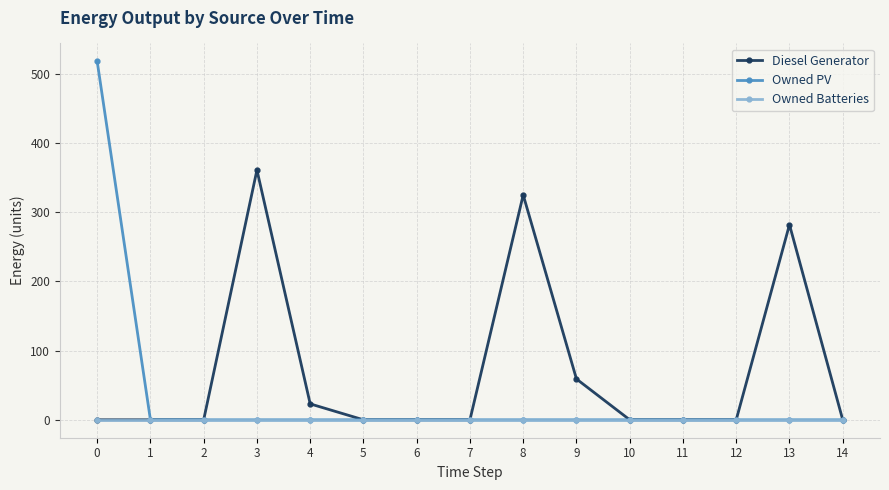

The value of Owned PV at 3 is 0. True or false?

True